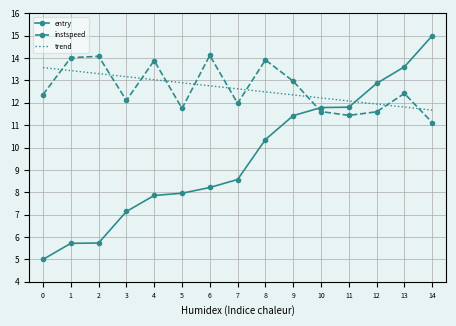

At how many categories does at least one series exceed 10?

15